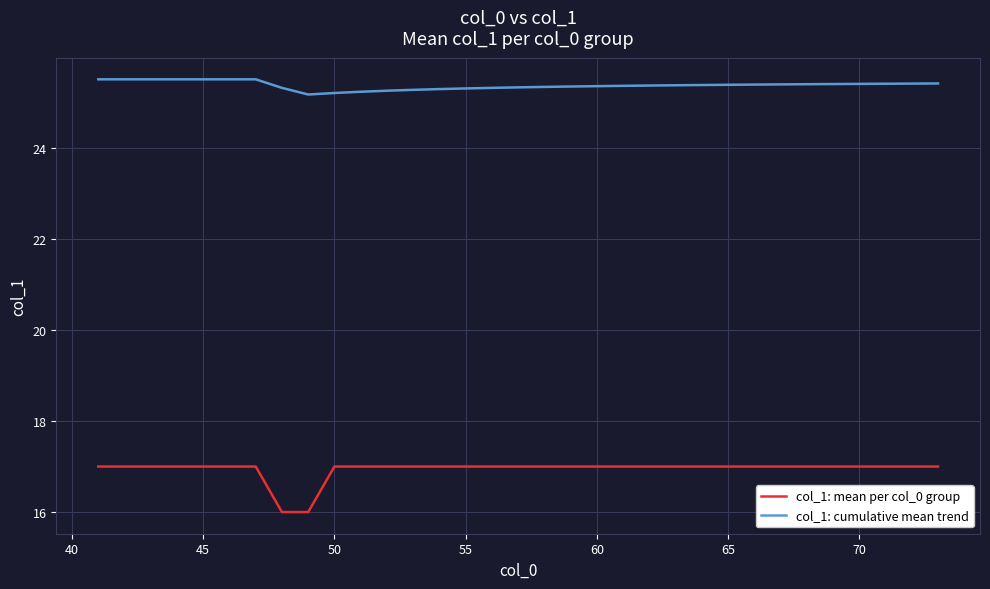

True or false: col_1: mean per col_0 group and col_1: cumulative mean trend cross at least once.

False